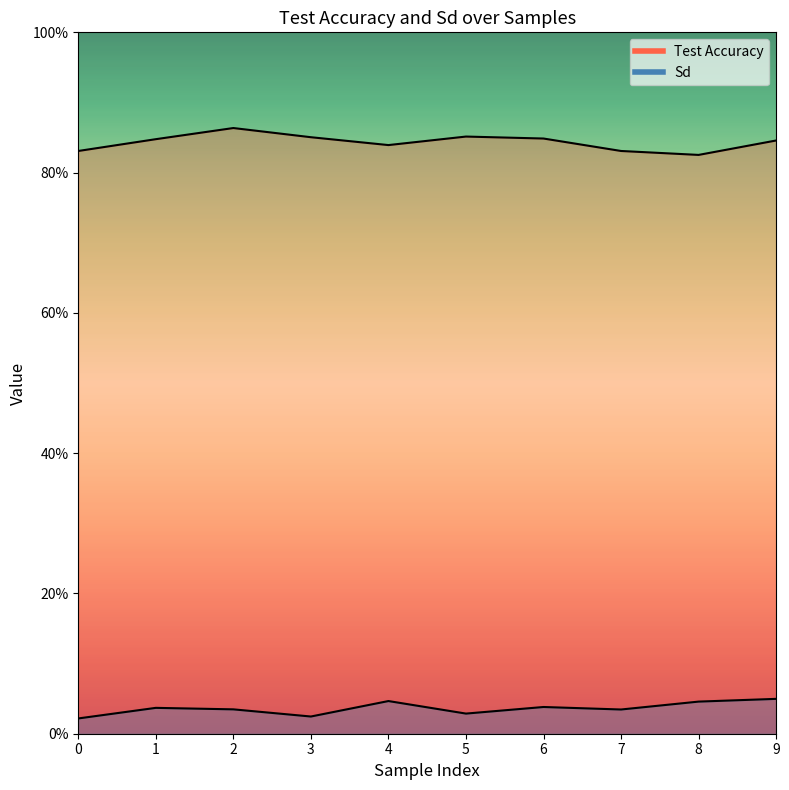

How many interior local peaks does the Test Accuracy series have?

2